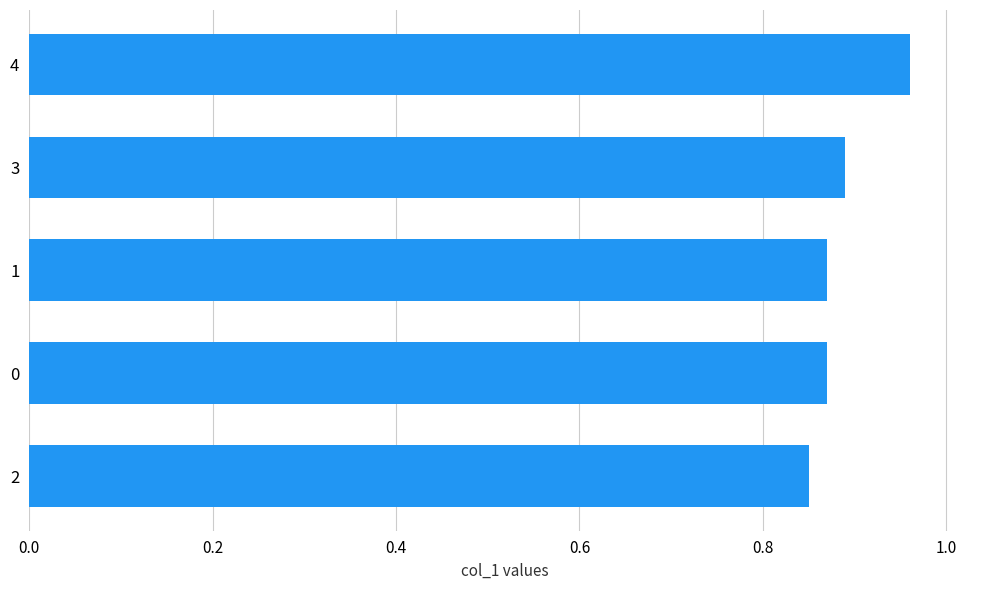

What is the sum of all values?

4.4